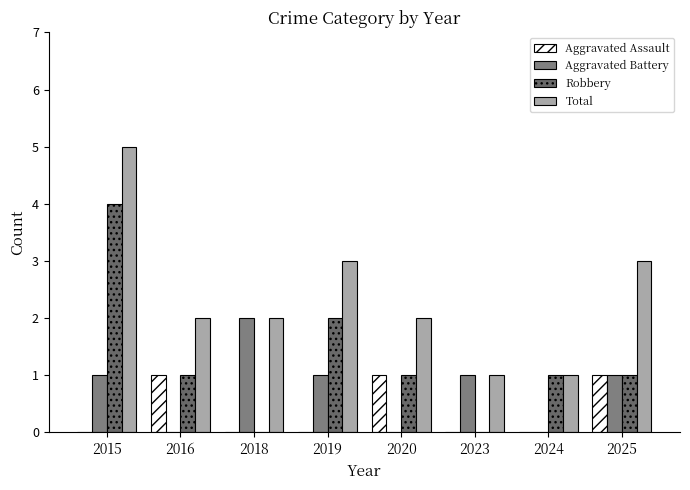

What is the total value across all series at 2025?

6